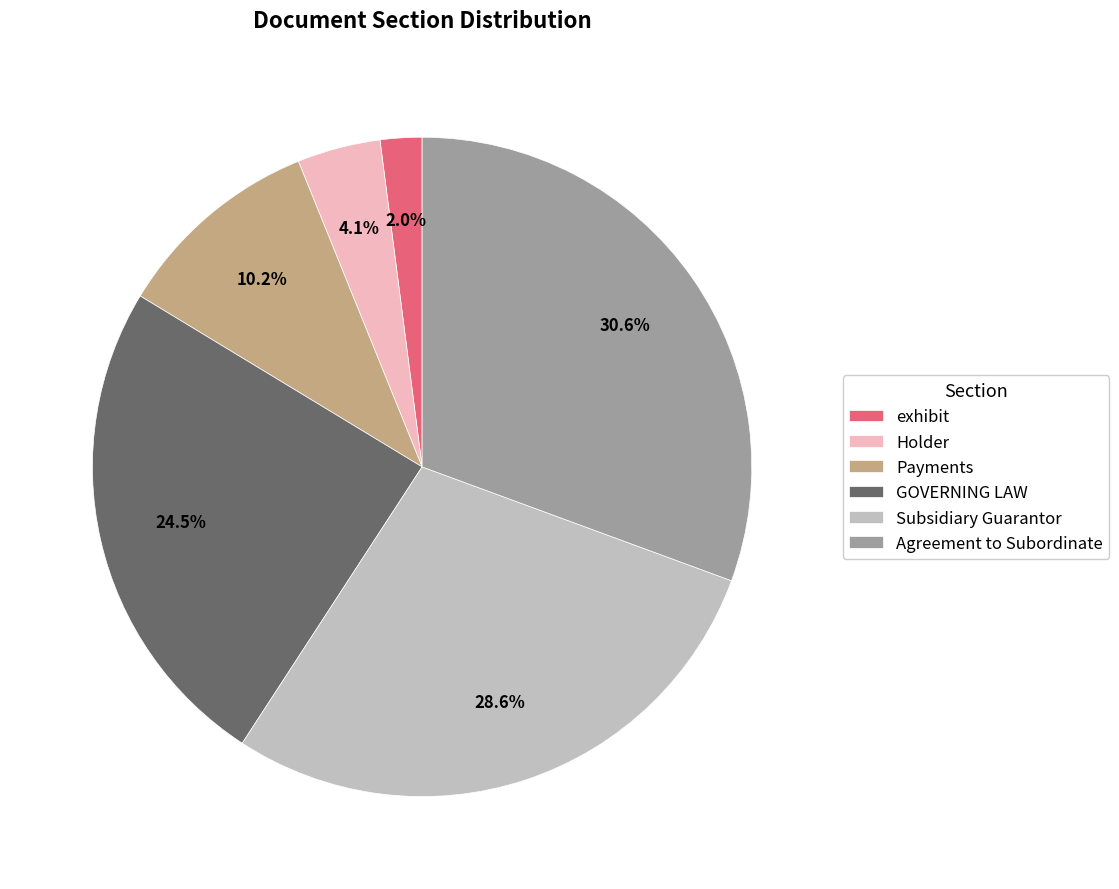

What percentage is the Payments slice, to the nearest percent?

10%